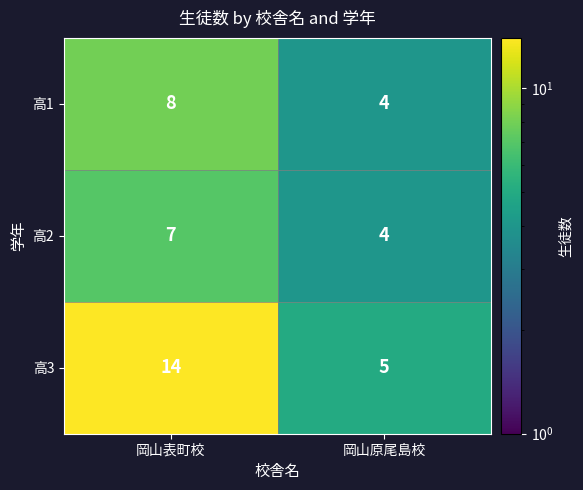

What is the approximate value of 高1 at 岡山原尾島校?

4